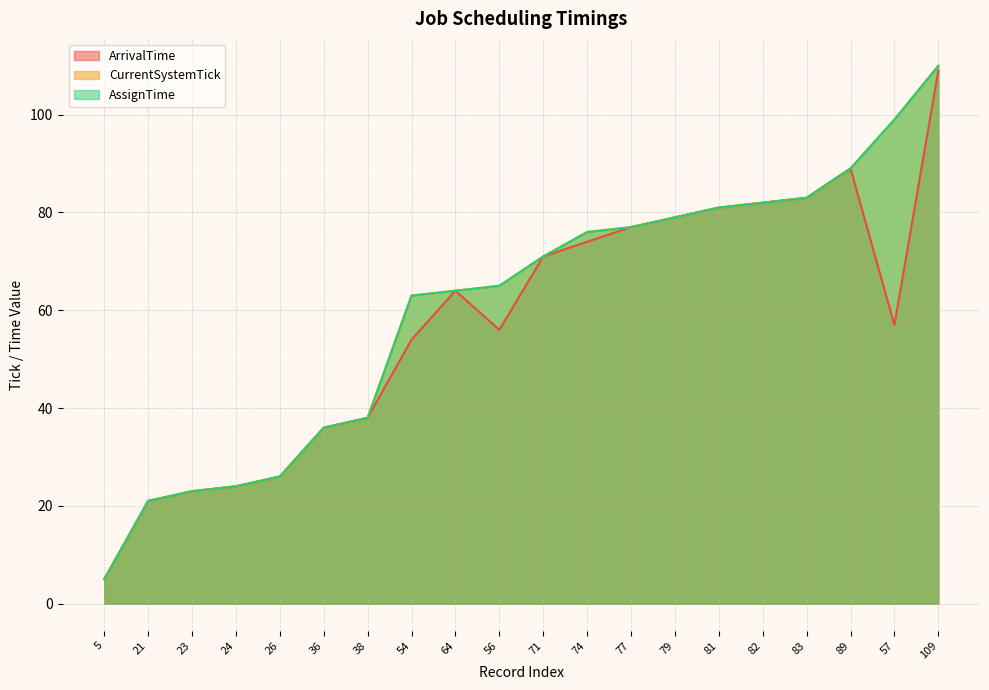

What is the difference between the maximum and minimum values in the AssignTime series?

105